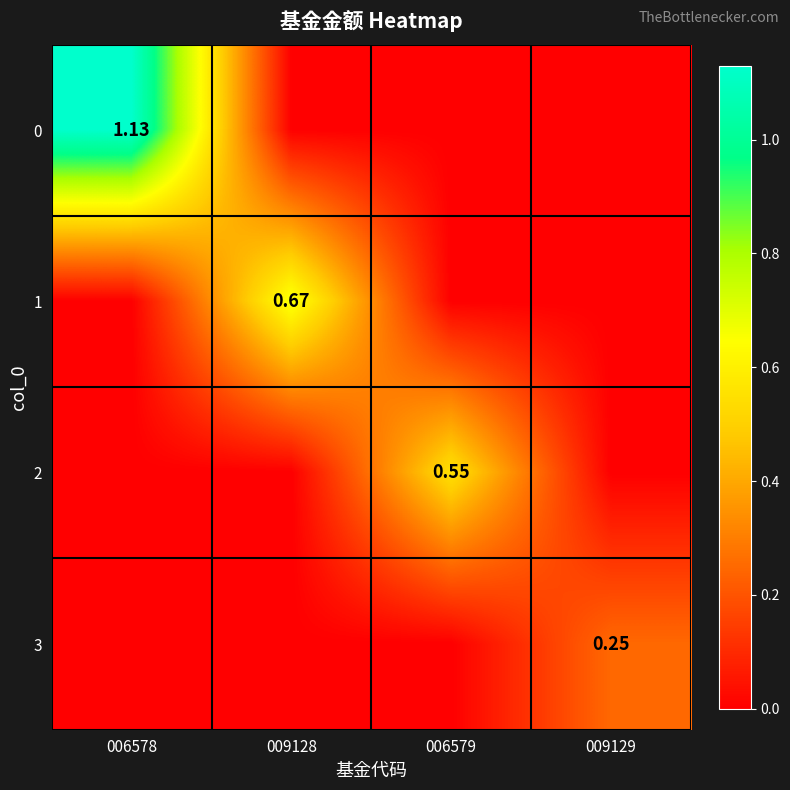

Which category has the highest value across all series?

006578